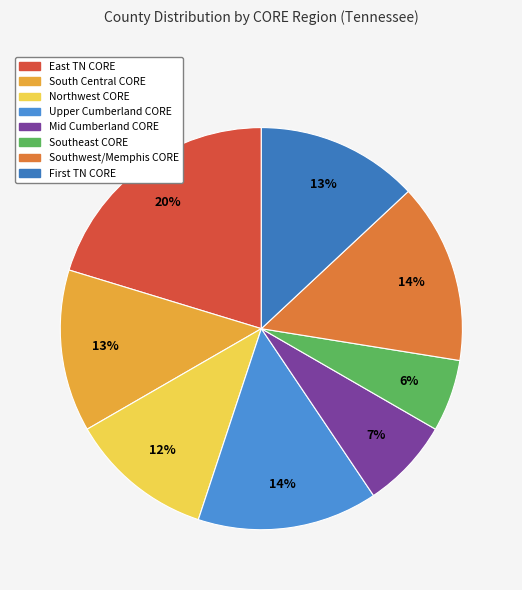

How many slices are in this pie chart?

8